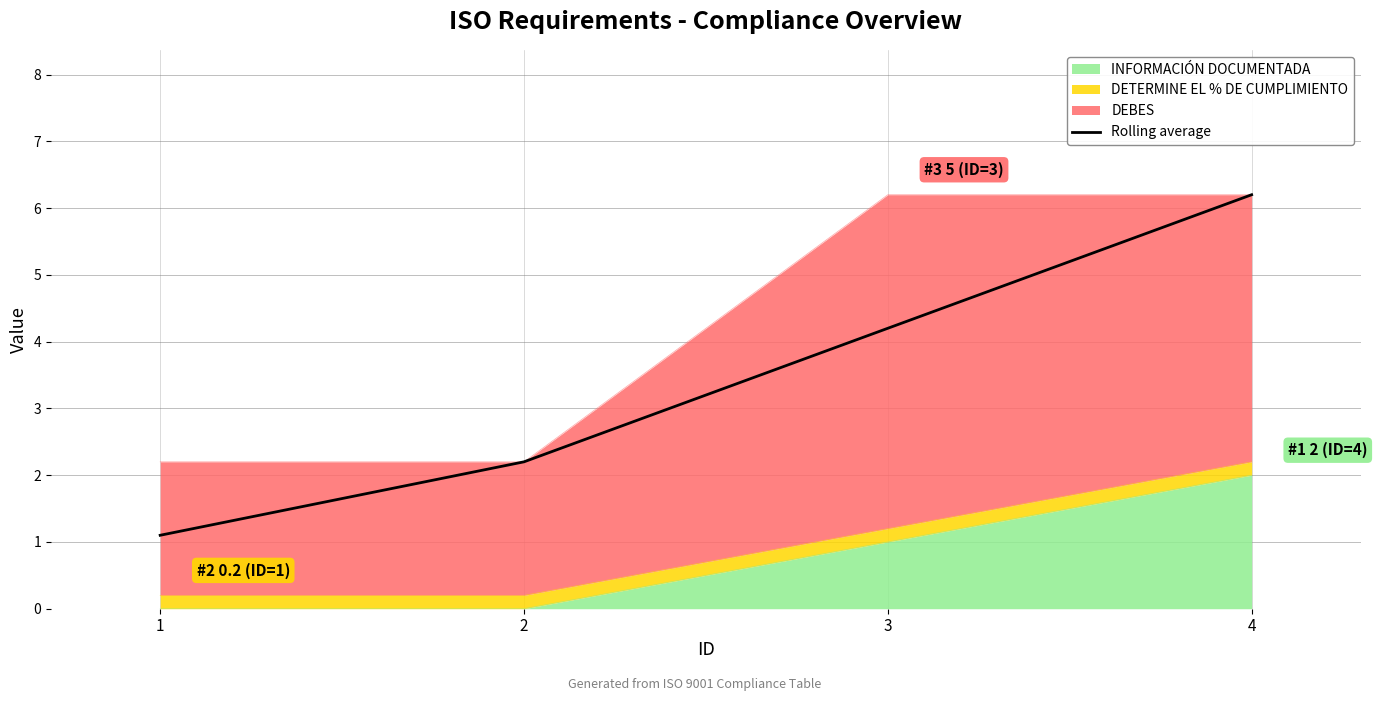

Where does the data first go above 4?

3